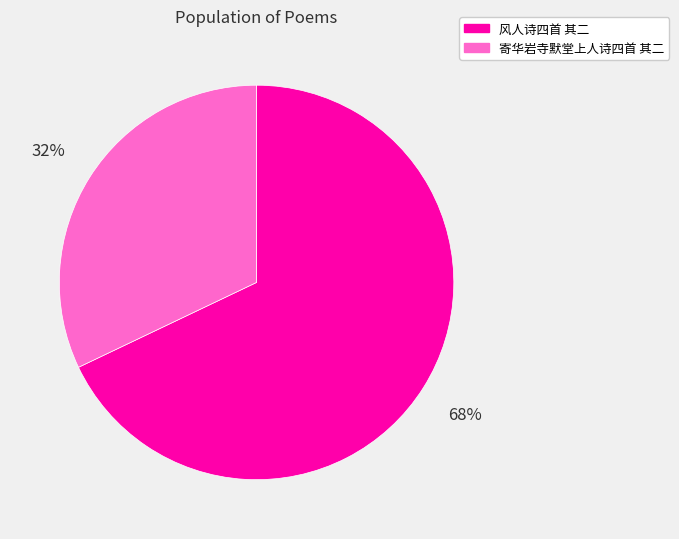

What percentage is the 寄华岩寺默堂上人诗四首 其二 slice, to the nearest percent?

32%